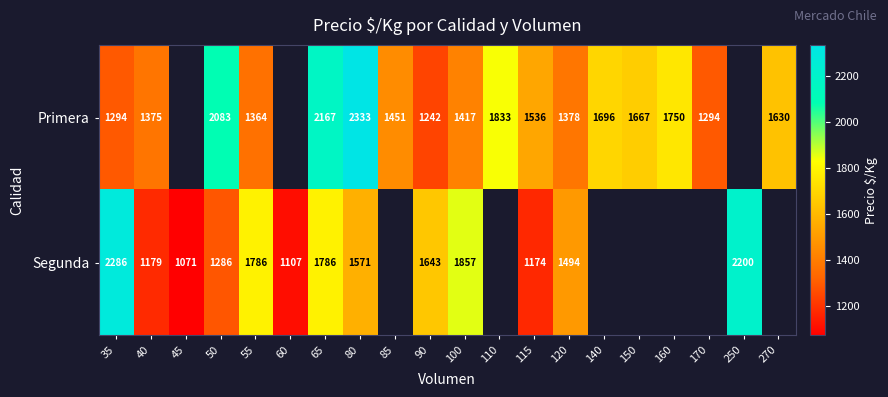

Is the value of Primera at 100 greater than the value of Segunda at 45?

Yes